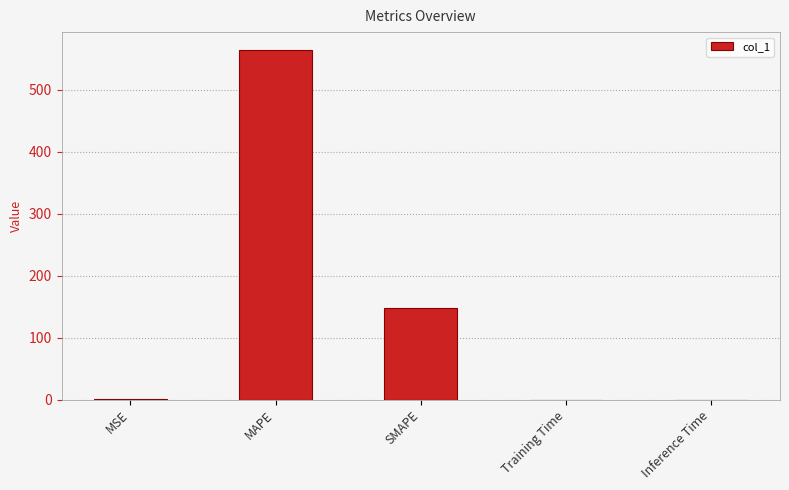

Which has a higher value, MAPE or MSE?

MAPE